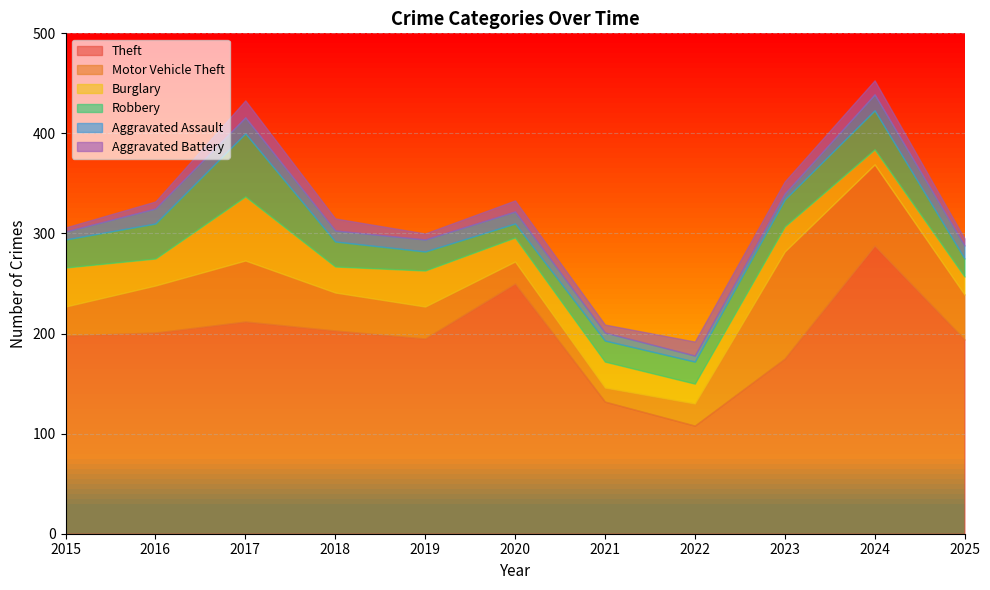

What is the maximum value shown in the chart?

288